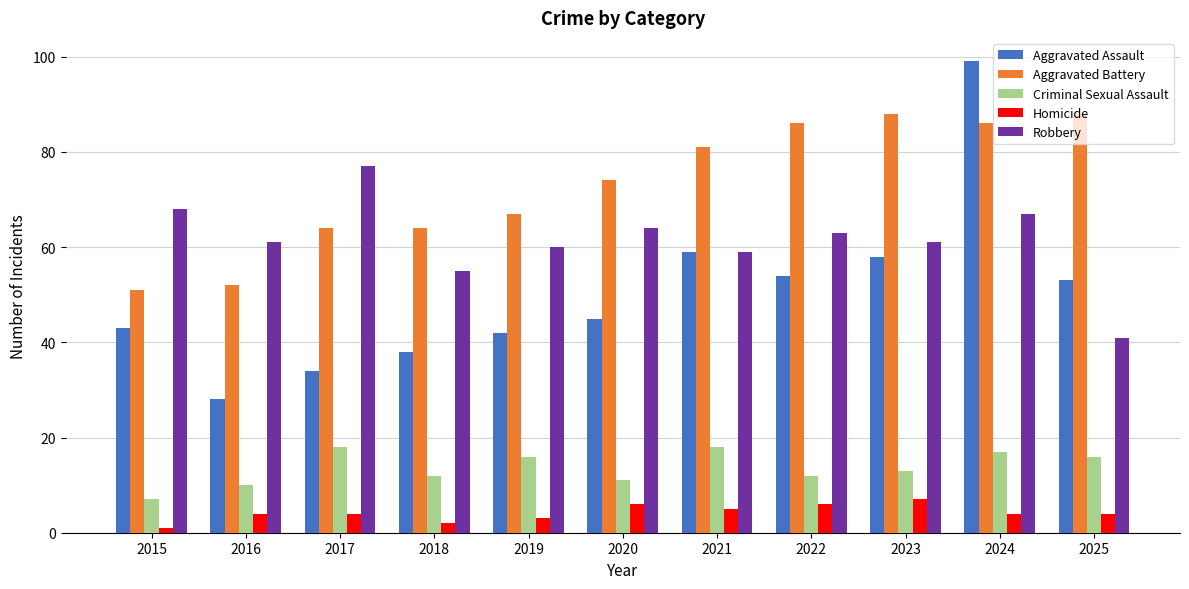

Count the number of categories in the chart.

11